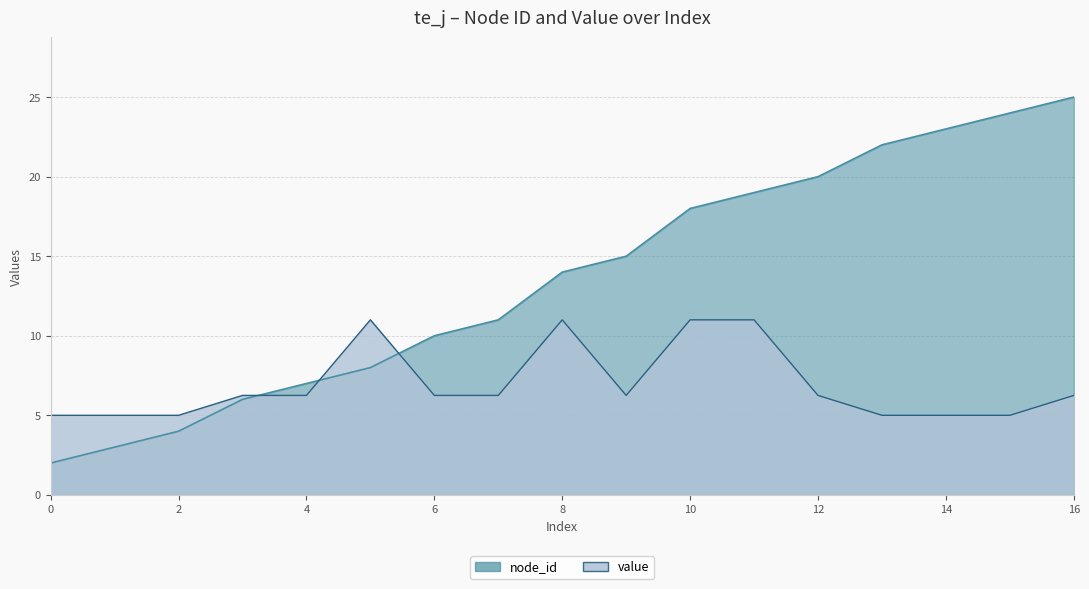

Rank the series by their maximum value, from lowest to highest.

value, node_id